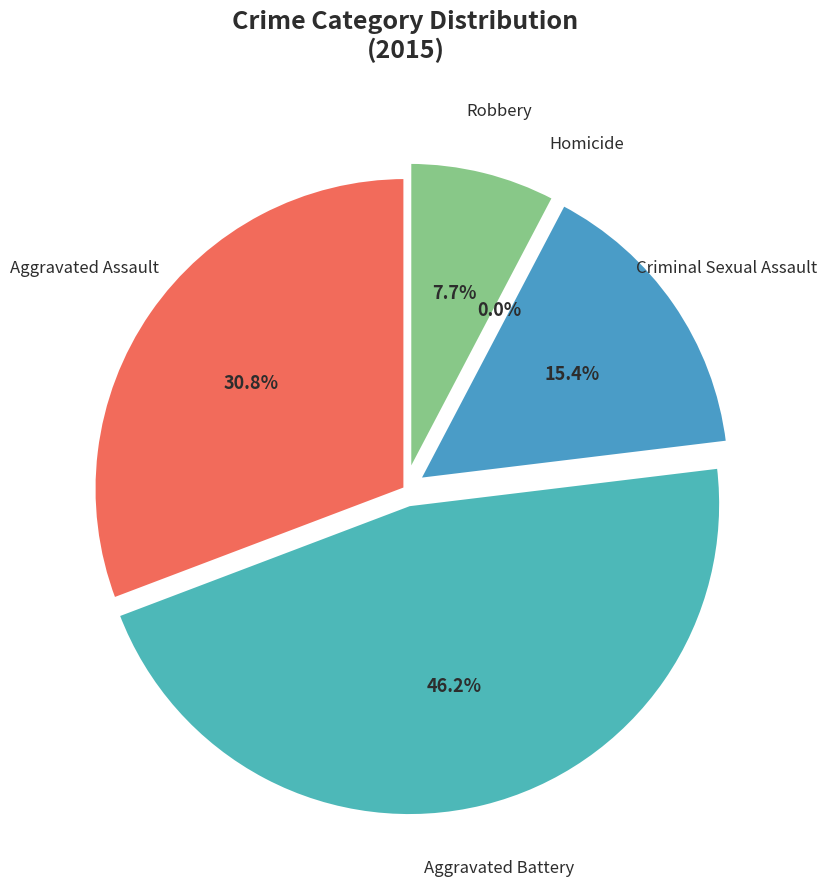

Rank the categories by value from lowest to highest.

Homicide, Robbery, Criminal Sexual Assault, Aggravated Assault, Aggravated Battery